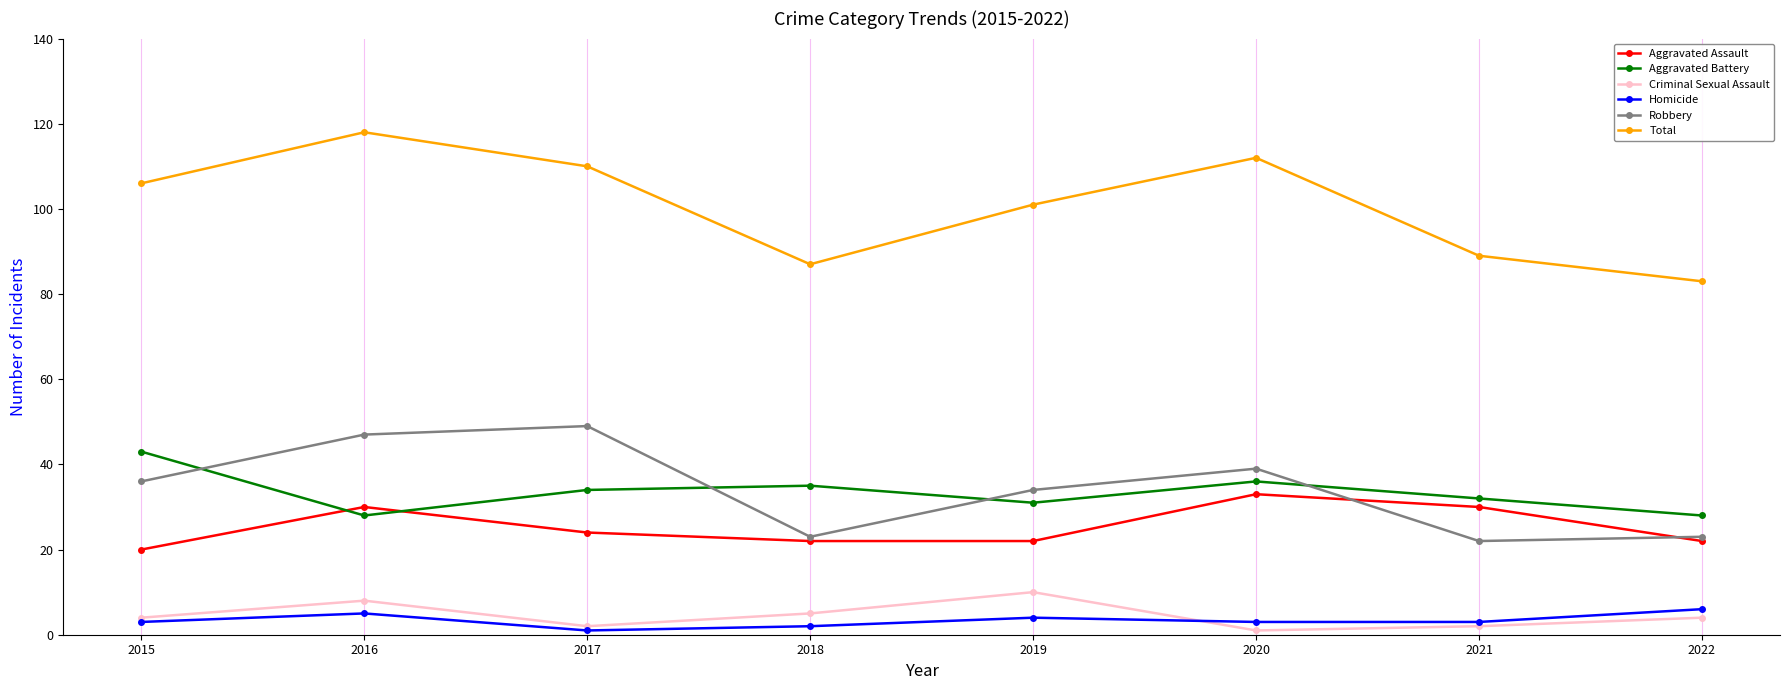

Reading left to right, list all the values displayed in this chart.

Aggravated Assault: 20	30	24	22	22	33	30	22
Aggravated Battery: 43	28	34	35	31	36	32	28
Criminal Sexual Assault: 4	8	2	5	10	1	2	4
Homicide: 3	5	1	2	4	3	3	6
Robbery: 36	47	49	23	34	39	22	23
Total: 106	118	110	87	101	112	89	83